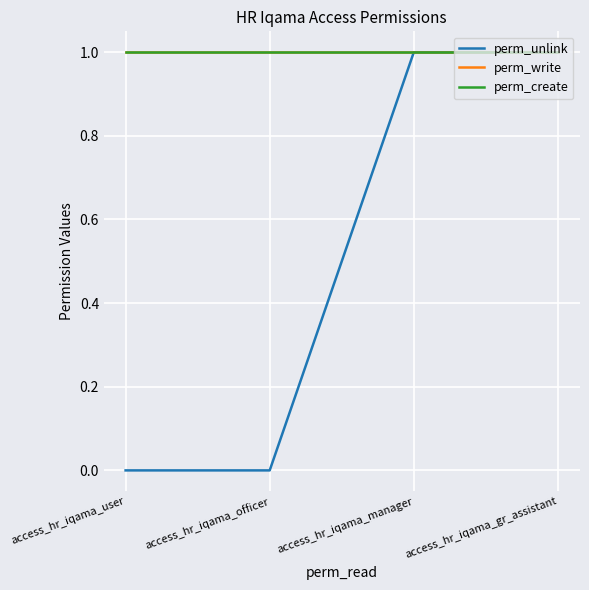

True or false: perm_write and perm_create intersect in this chart.

False